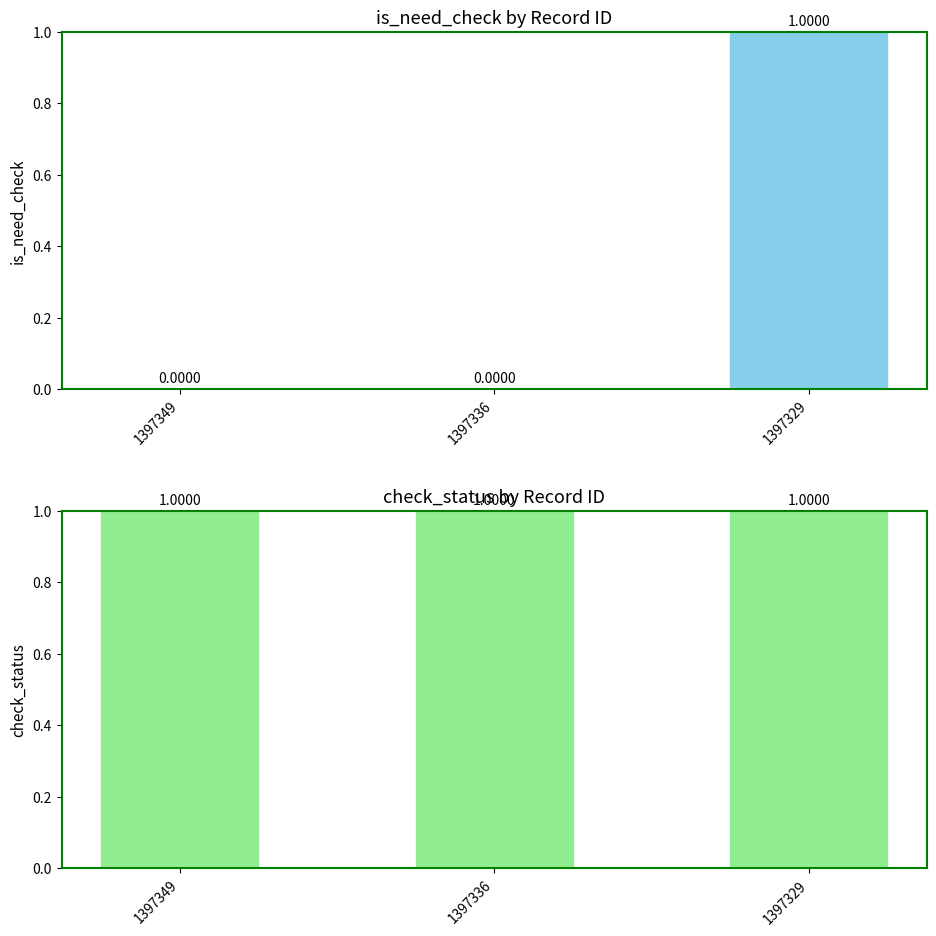

What is the total value across all series at 1397336?

1